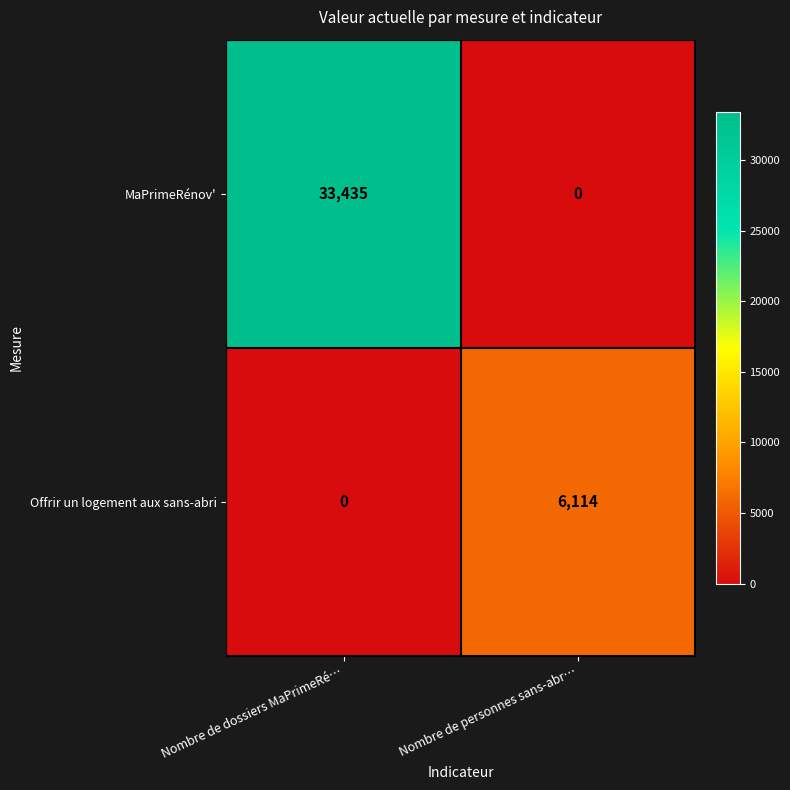

Is it true that Offrir un logement aux sans-abri equals 6114 at Nombre de personnes sans-abr…?

True